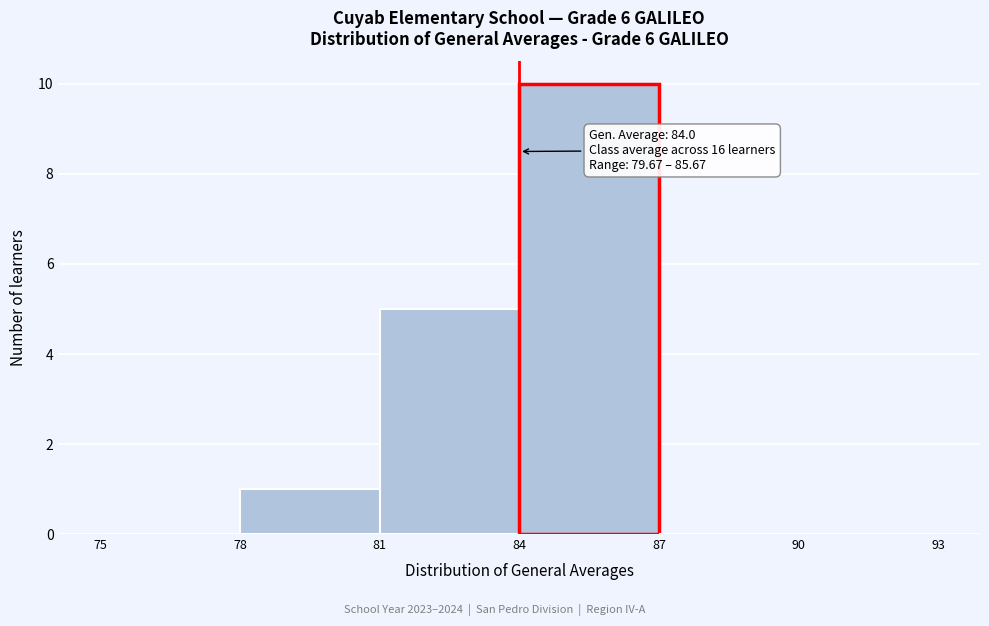

Over which range of the x-axis is the bar tallest?

84 to 87